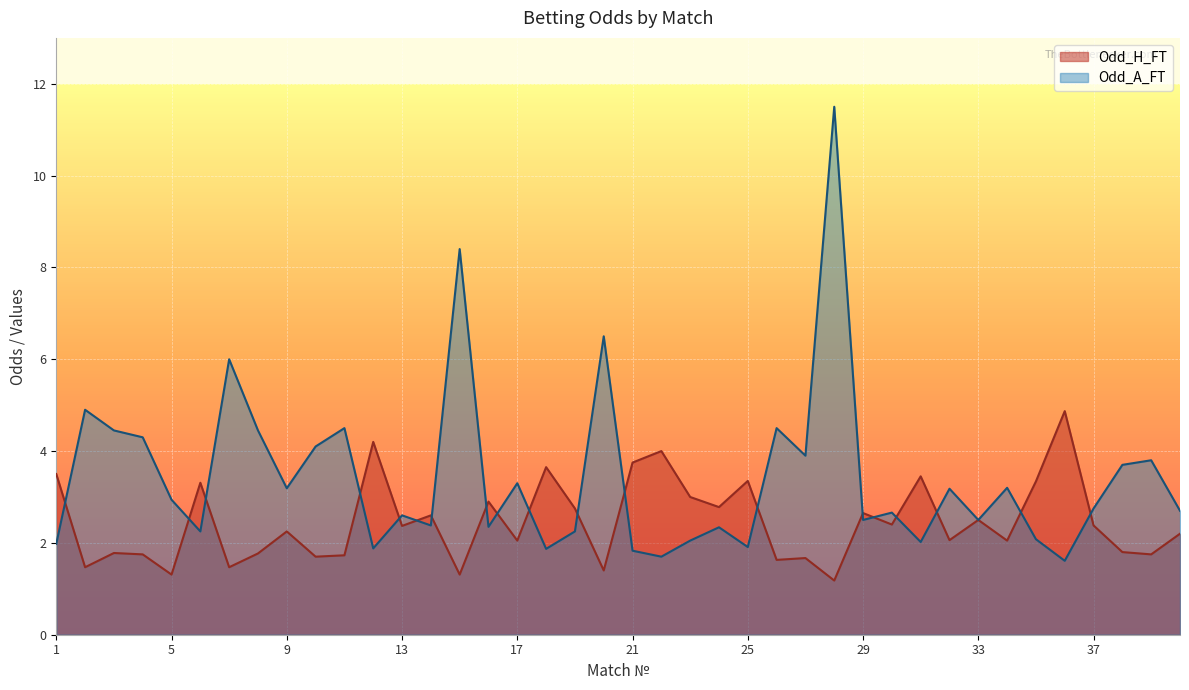

What is the total value across all series at 20?

7.9